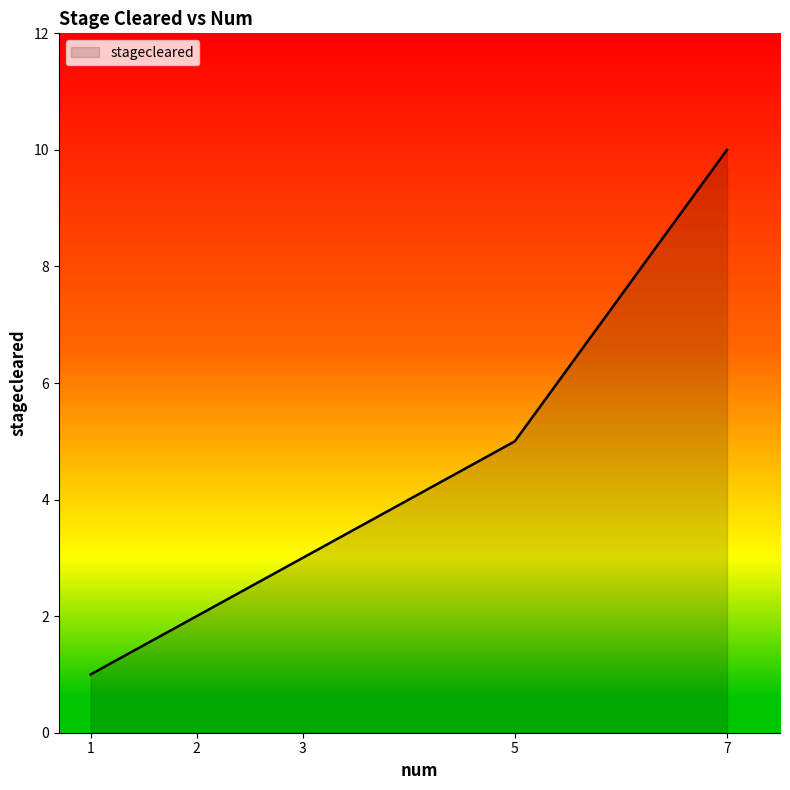

What is the ratio of the value at 5 to the value at 3?

1.7